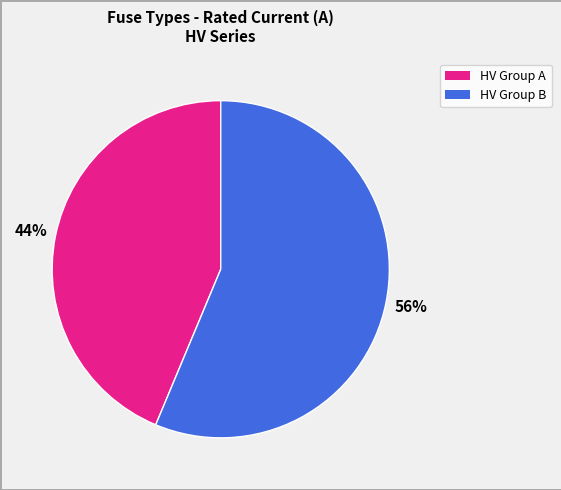

Is there any slice that represents more than half of the pie?

Yes